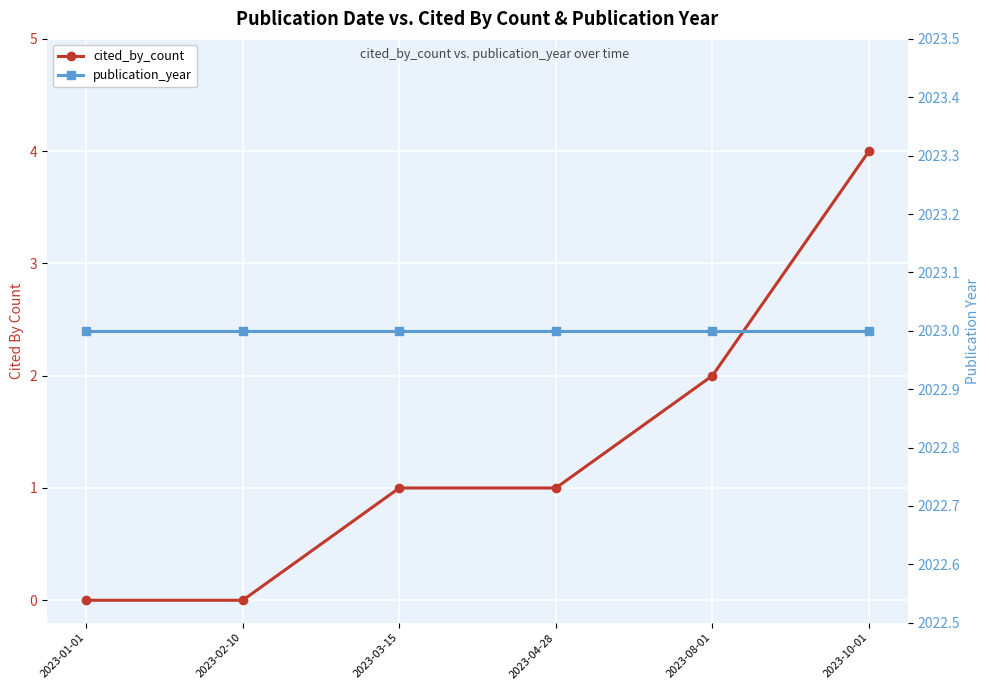

At which label is cited_by_count closest to 2?

2023-08-01